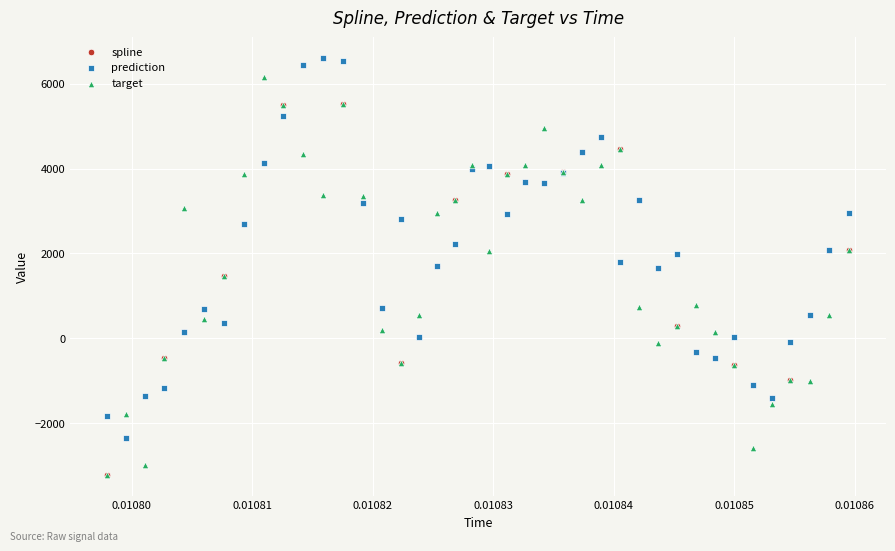

What are all the series names shown in the legend?

spline, prediction, target